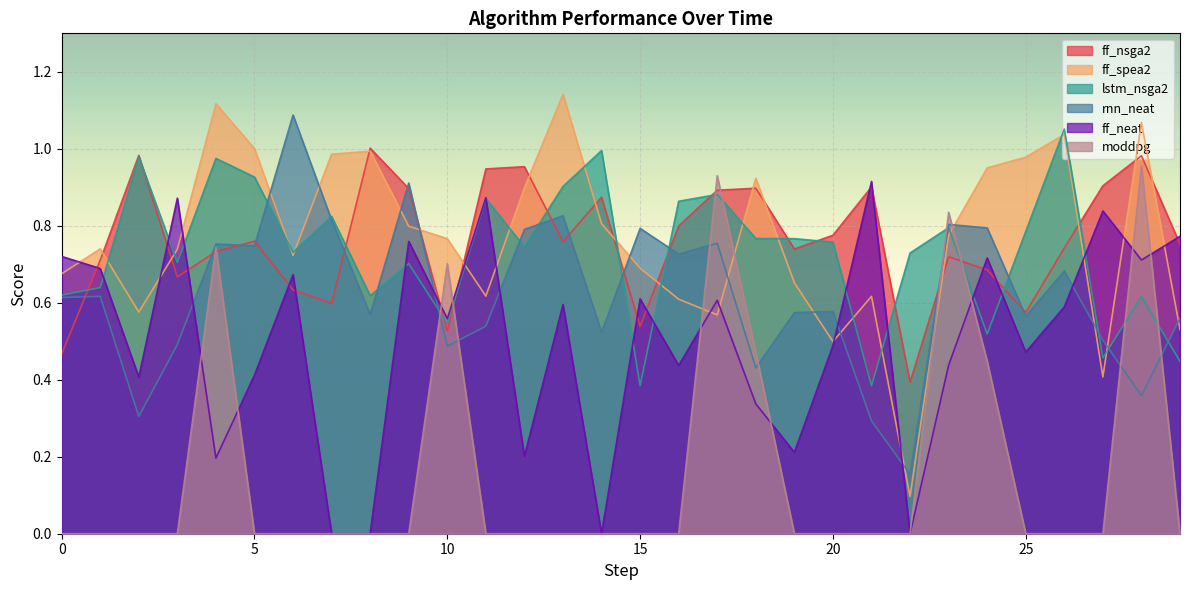

The ff_spea2 series shows 1.6 at 5. True or false?

False